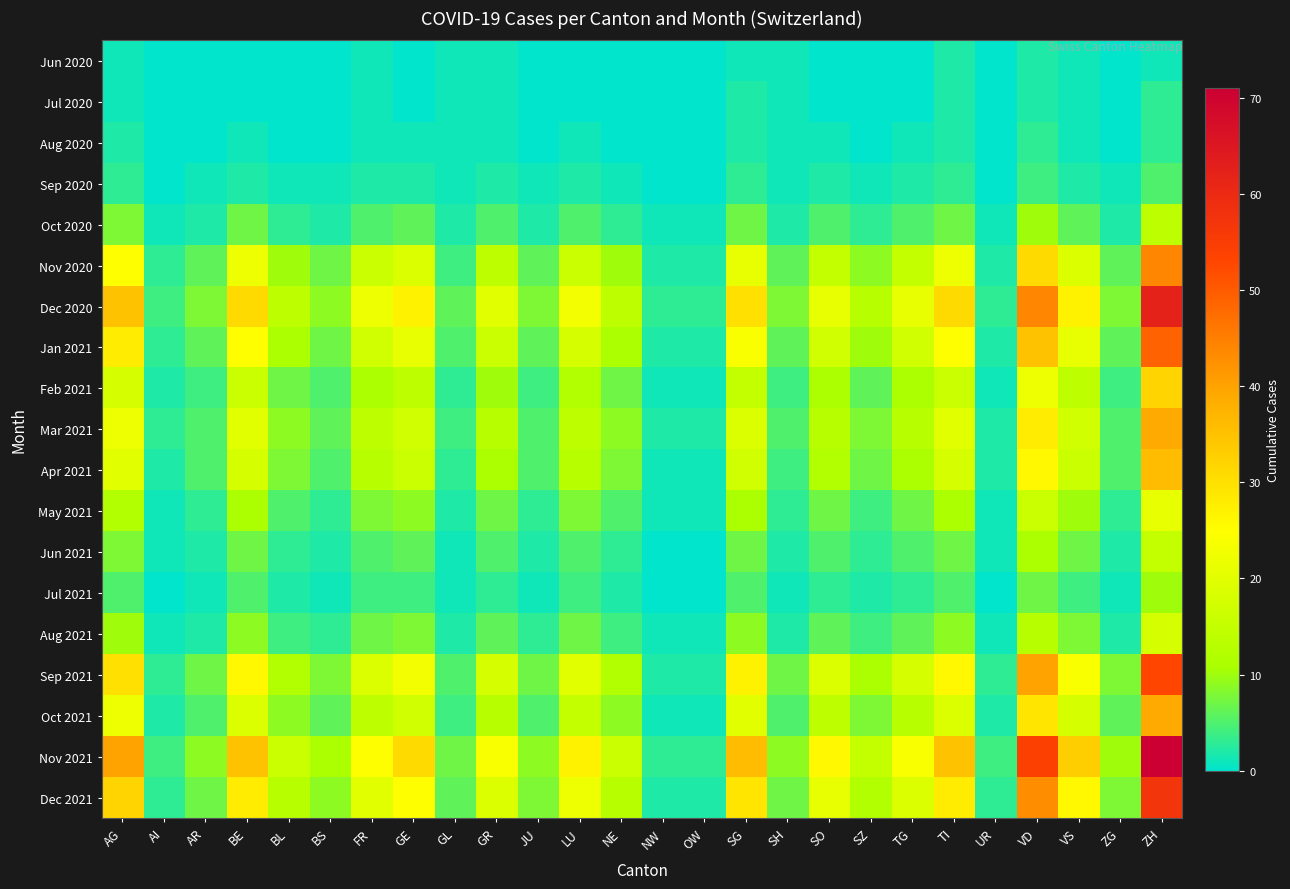

How many series are shown in this chart?

19